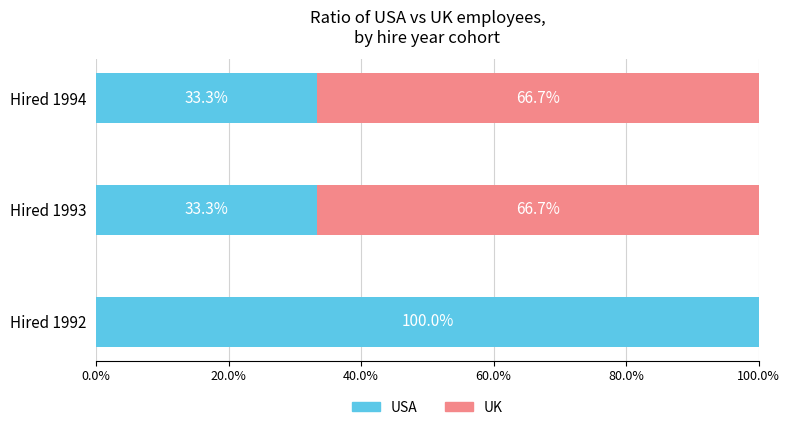

What are all the series names shown in the legend?

USA, UK